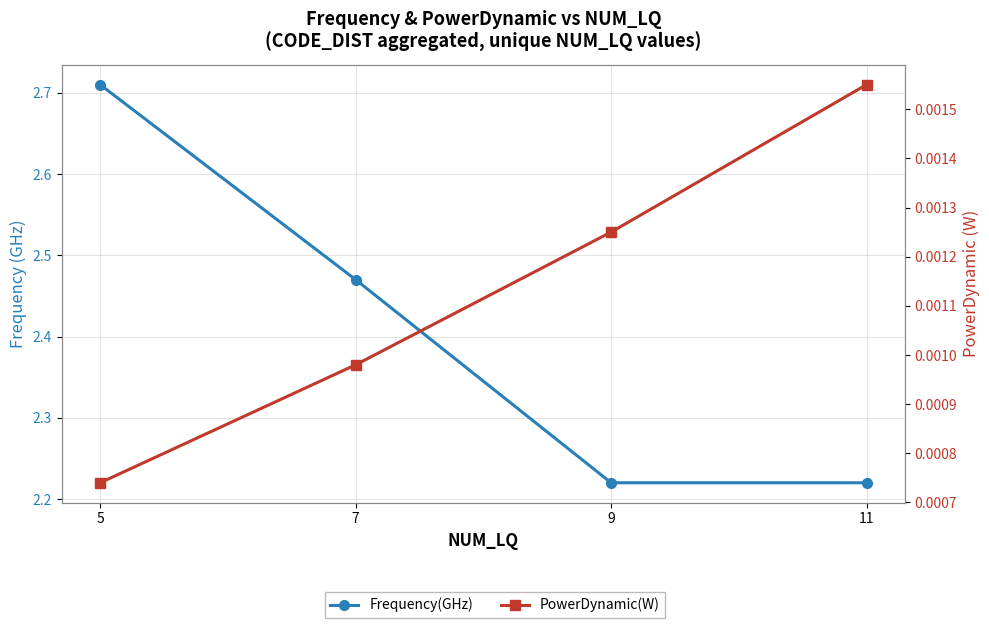

Which series has the largest total across all categories?

Frequency(GHz)